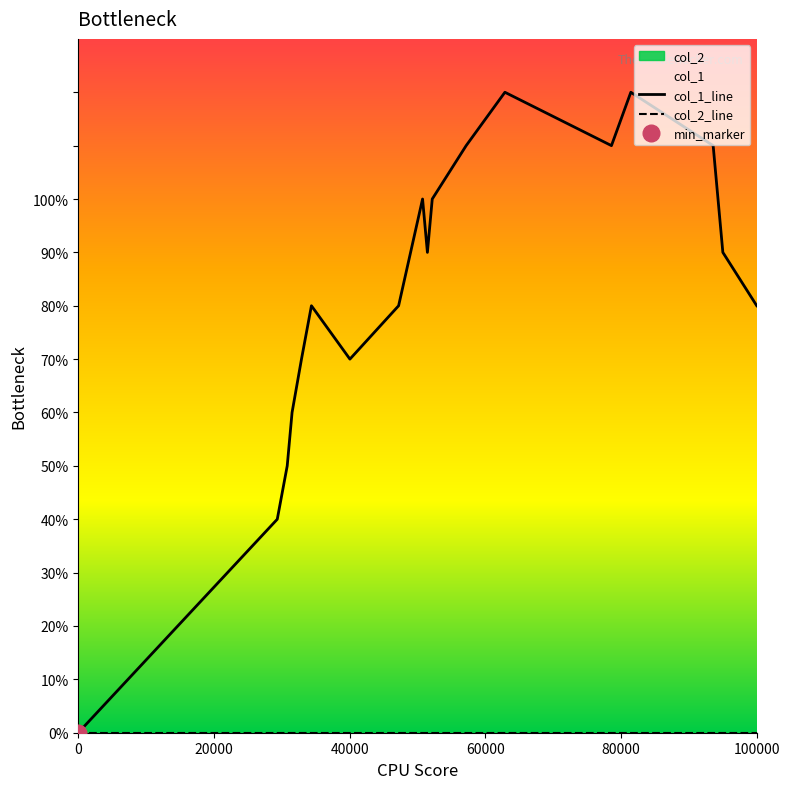

True or false: col_1_line has a value of 7 at 40000.

False